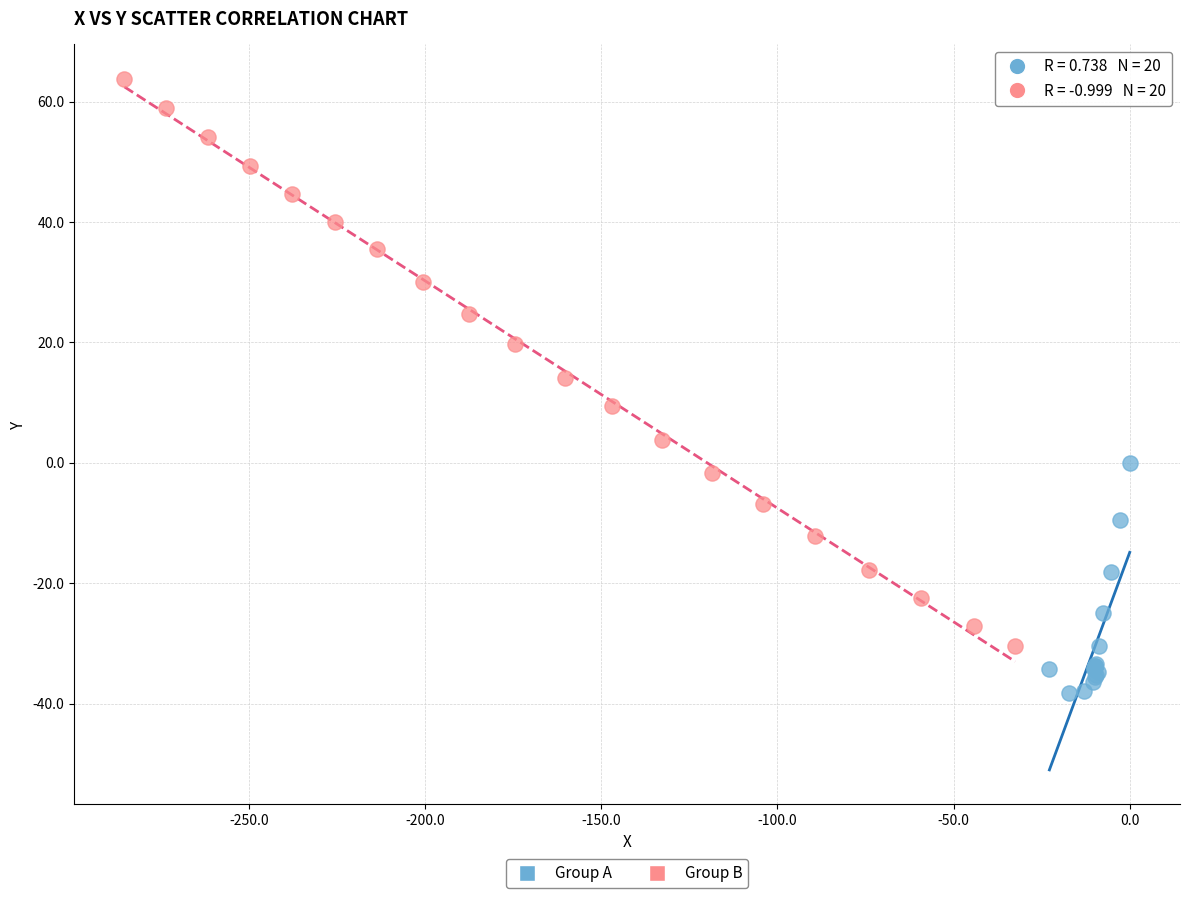

Which series has the widest spread of Y values?

Group B